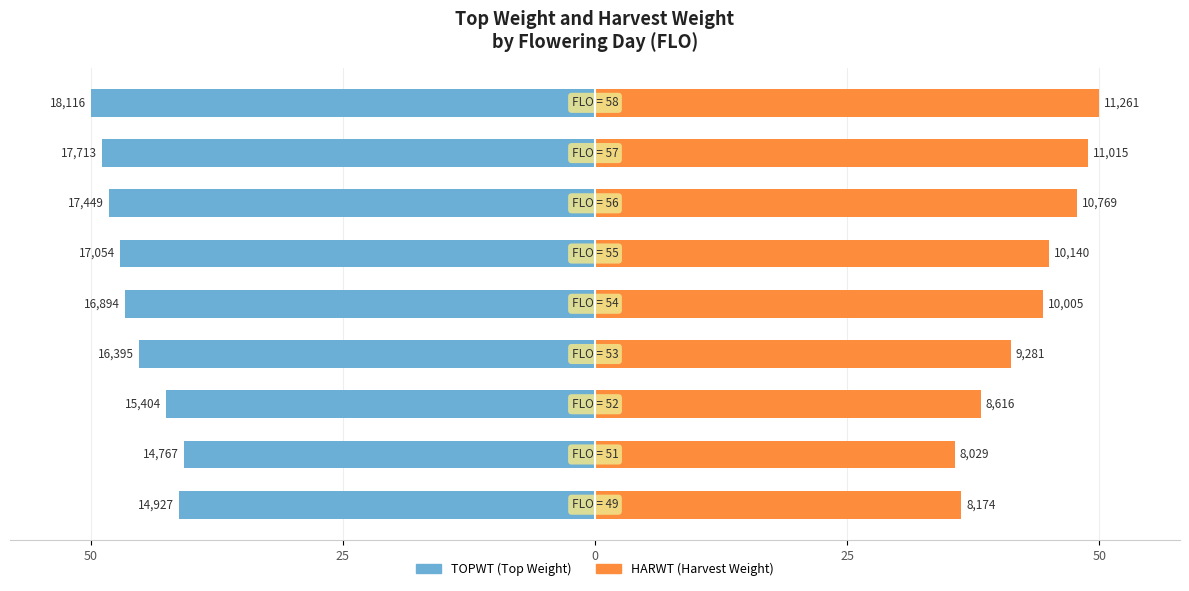

True or false: TOPWT has a value of -47.1 at 5.

True